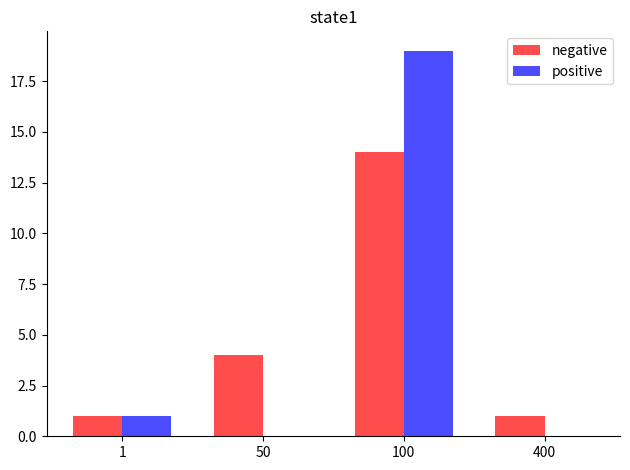

At which category is the sum across all series the highest?

100